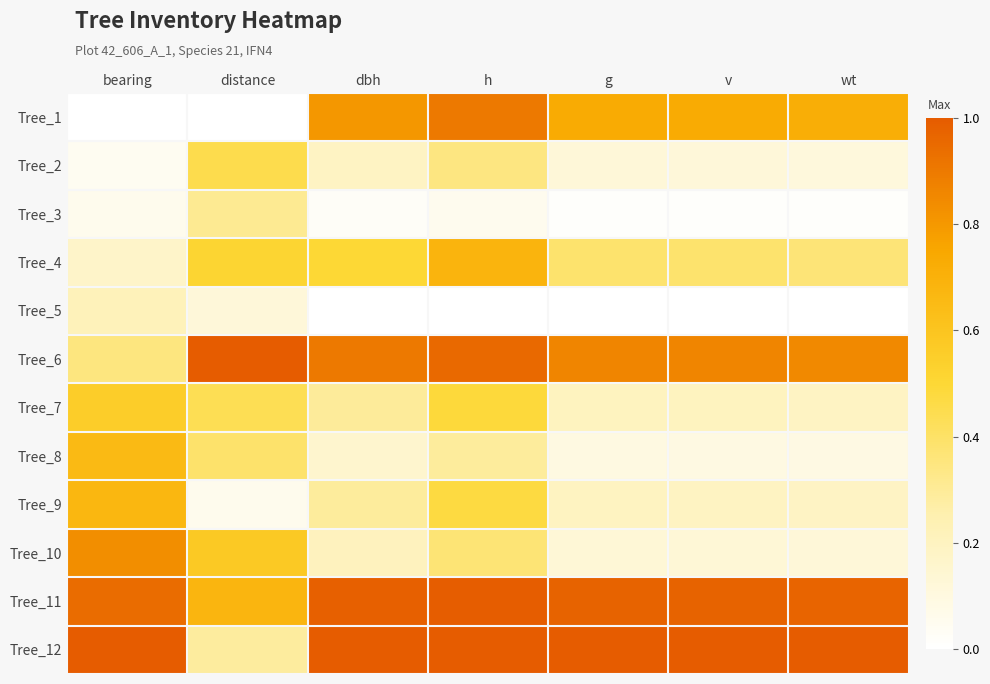

Reading left to right, extract all data points from this chart.

Tree_1: bearing=0.0	distance=0.0	dbh=0.8	h=0.9	g=0.7	v=0.7	wt=0.7
Tree_2: bearing=0.0	distance=0.5	dbh=0.2	h=0.3	g=0.1	v=0.1	wt=0.1
Tree_3: bearing=0.1	distance=0.3	dbh=0.0	h=0.1	g=0.0	v=0.0	wt=0.0
Tree_4: bearing=0.2	distance=0.5	dbh=0.5	h=0.7	g=0.4	v=0.4	wt=0.4
Tree_5: bearing=0.2	distance=0.1	dbh=0.0	h=0.0	g=0.0	v=0.0	wt=0.0
Tree_6: bearing=0.4	distance=1.0	dbh=0.9	h=1.0	g=0.9	v=0.9	wt=0.8
Tree_7: bearing=0.6	distance=0.4	dbh=0.3	h=0.5	g=0.2	v=0.2	wt=0.2
Tree_8: bearing=0.7	distance=0.4	dbh=0.2	h=0.3	g=0.1	v=0.1	wt=0.1
Tree_9: bearing=0.7	distance=0.1	dbh=0.3	h=0.5	g=0.2	v=0.2	wt=0.2
Tree_10: bearing=0.8	distance=0.6	dbh=0.2	h=0.4	g=0.1	v=0.1	wt=0.1
Tree_11: bearing=0.9	distance=0.7	dbh=1.0	h=1.0	g=1.0	v=1.0	wt=1.0
Tree_12: bearing=1.0	distance=0.3	dbh=1.0	h=1.0	g=1.0	v=1.0	wt=1.0